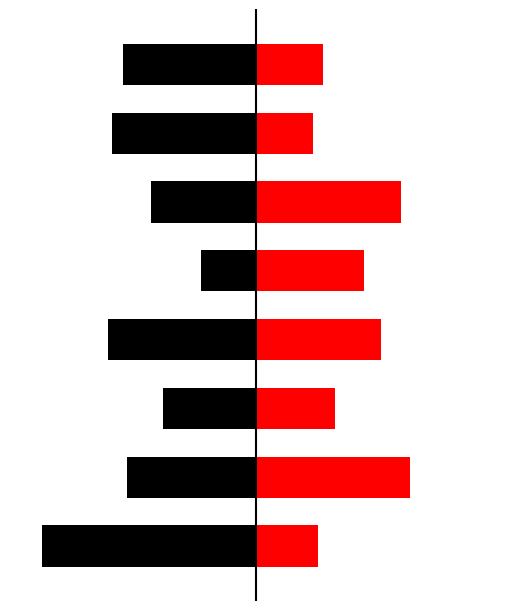

How many bars are there in each group?

2